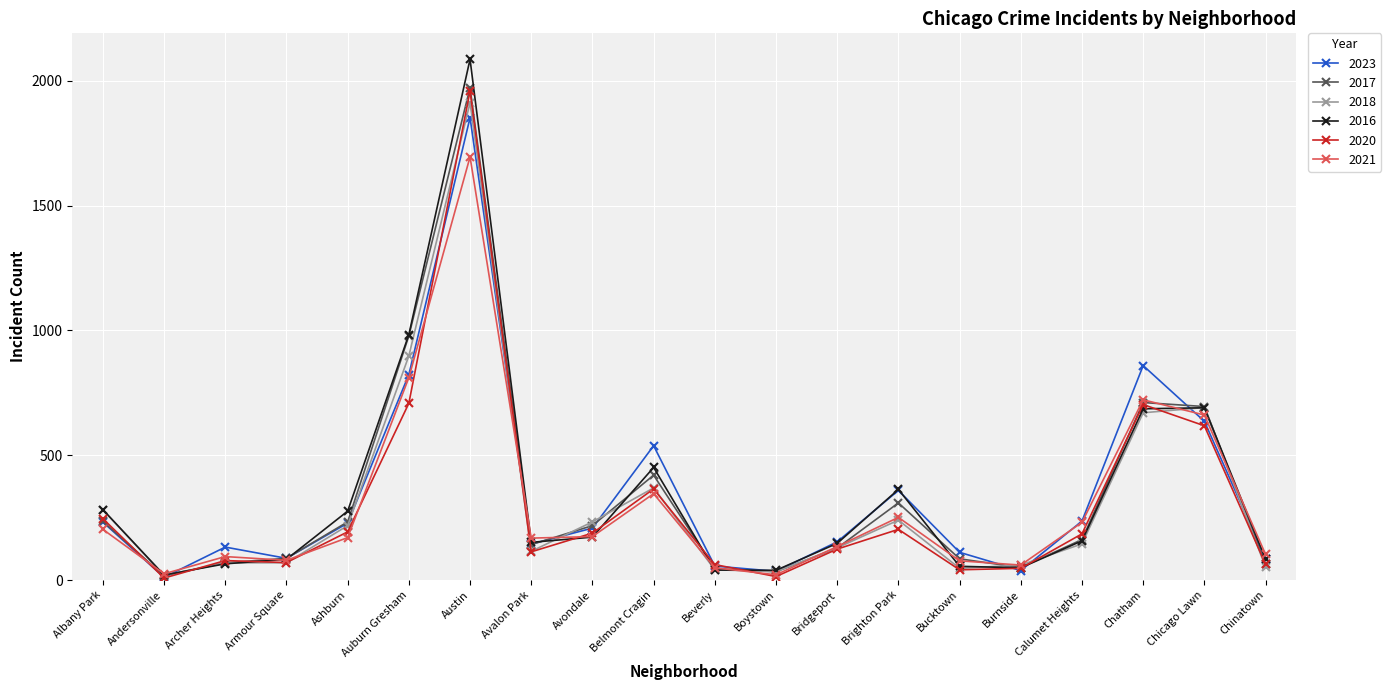

How many lines are shown in the chart?

6